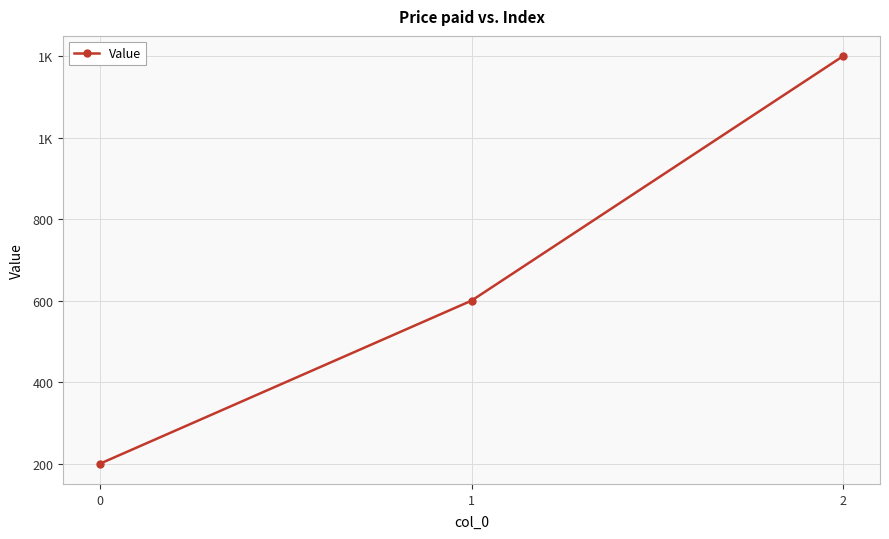

What is the change in value from 1 to 2?

+600